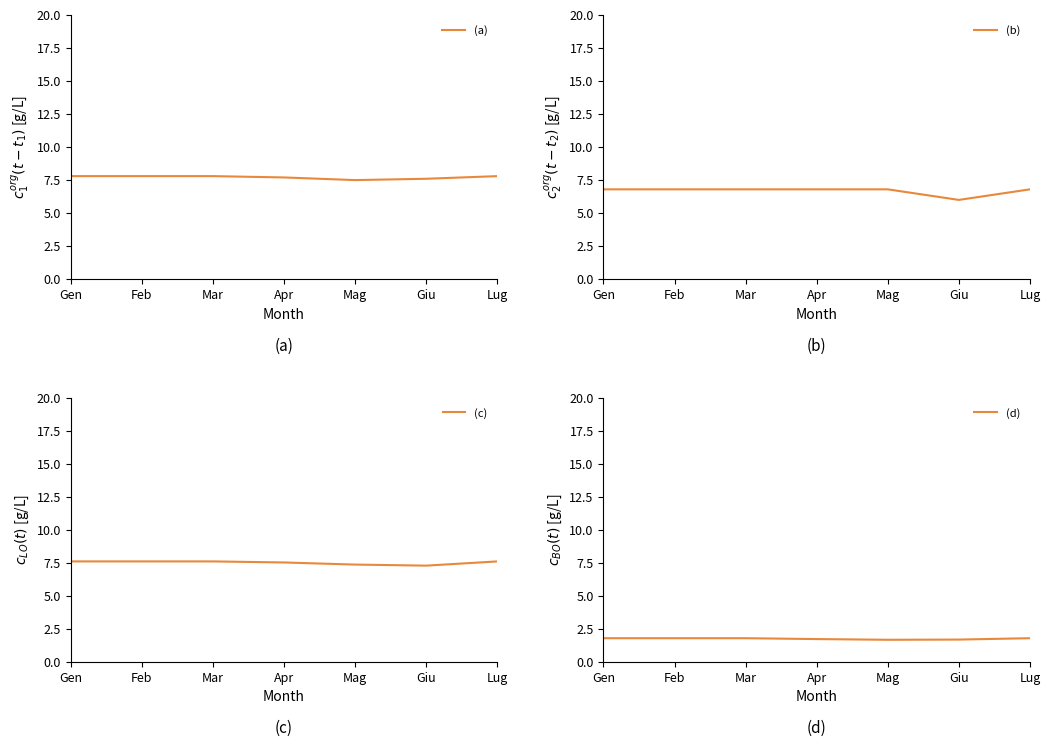

Which series has the widest spread of values?

(b)